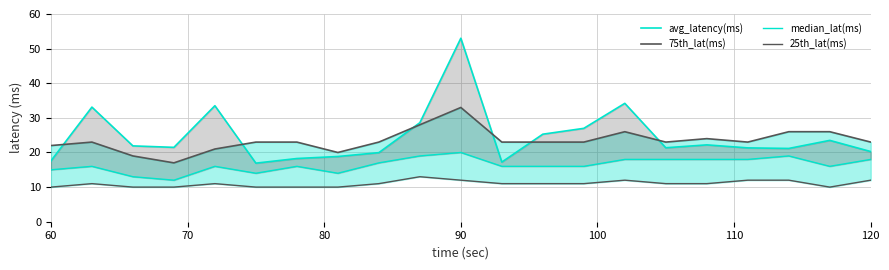

True or false: median_lat(ms) and 25th_lat(ms) cross at least once.

False